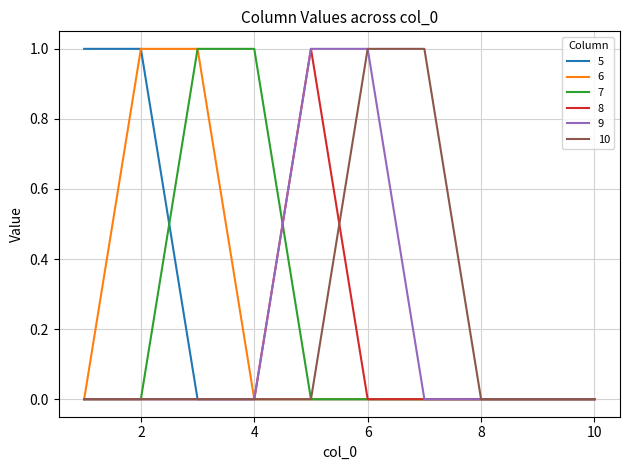

Is this an area chart (filled region under the line)?

No